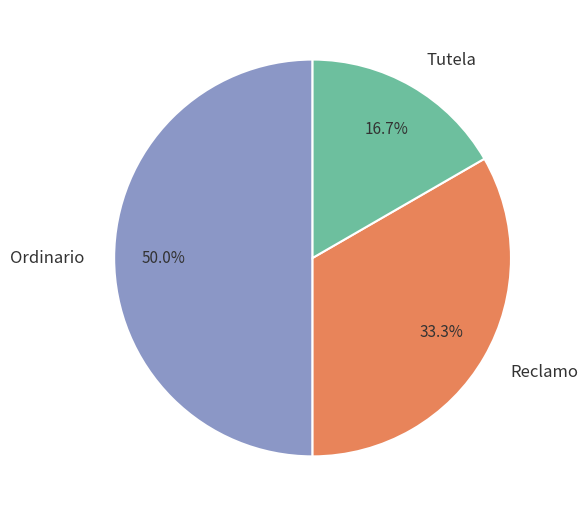

Combined, what portion of the pie is Ordinario and Reclamo?

83.3%